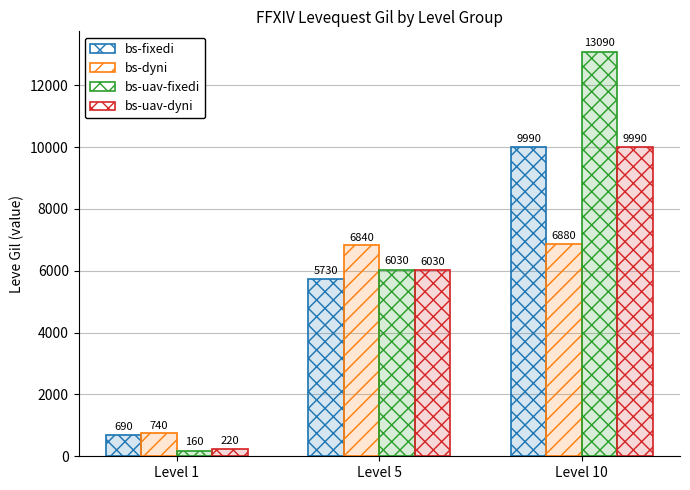

The value of bs-fixedi at Level 10 is 16648. True or false?

False